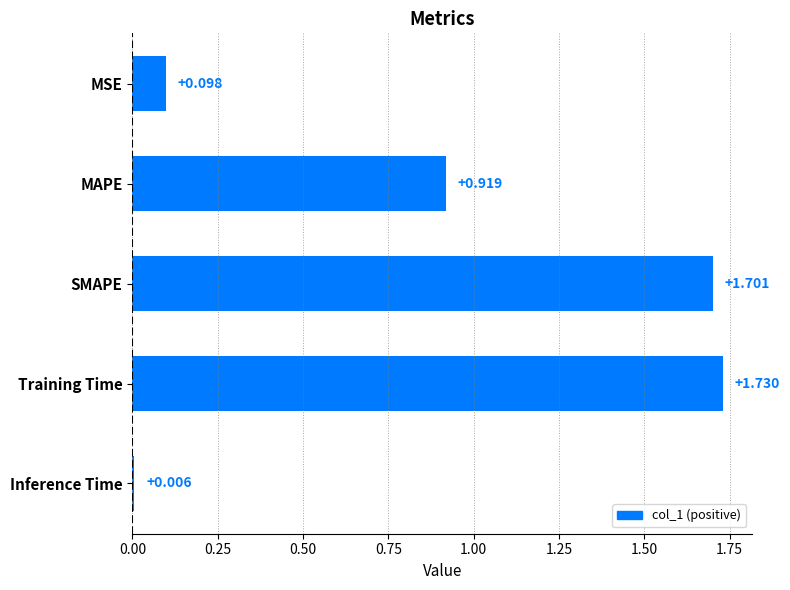

Rank the categories by value from lowest to highest.

Inference Time, MSE, MAPE, SMAPE, Training Time